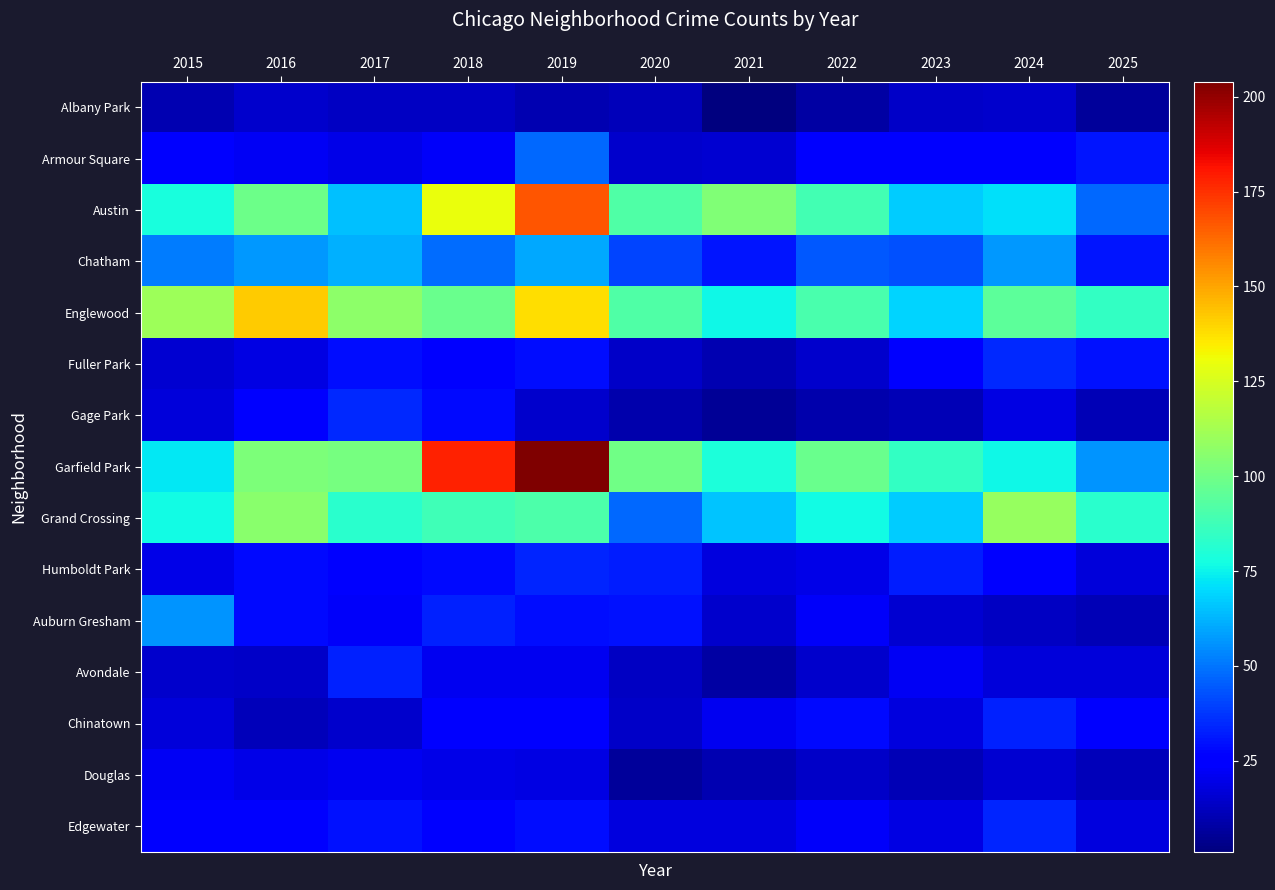

Between 2015 and 2020, which series saw the biggest shift?

Grand Crossing